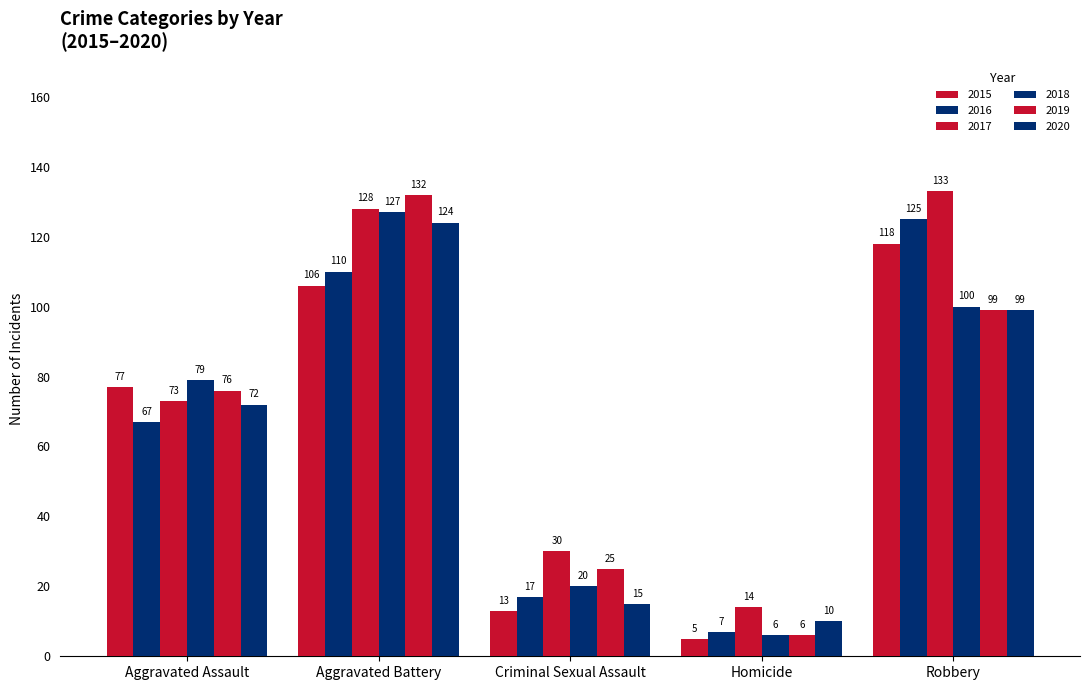

What is the highest value of the 2019 series?

132